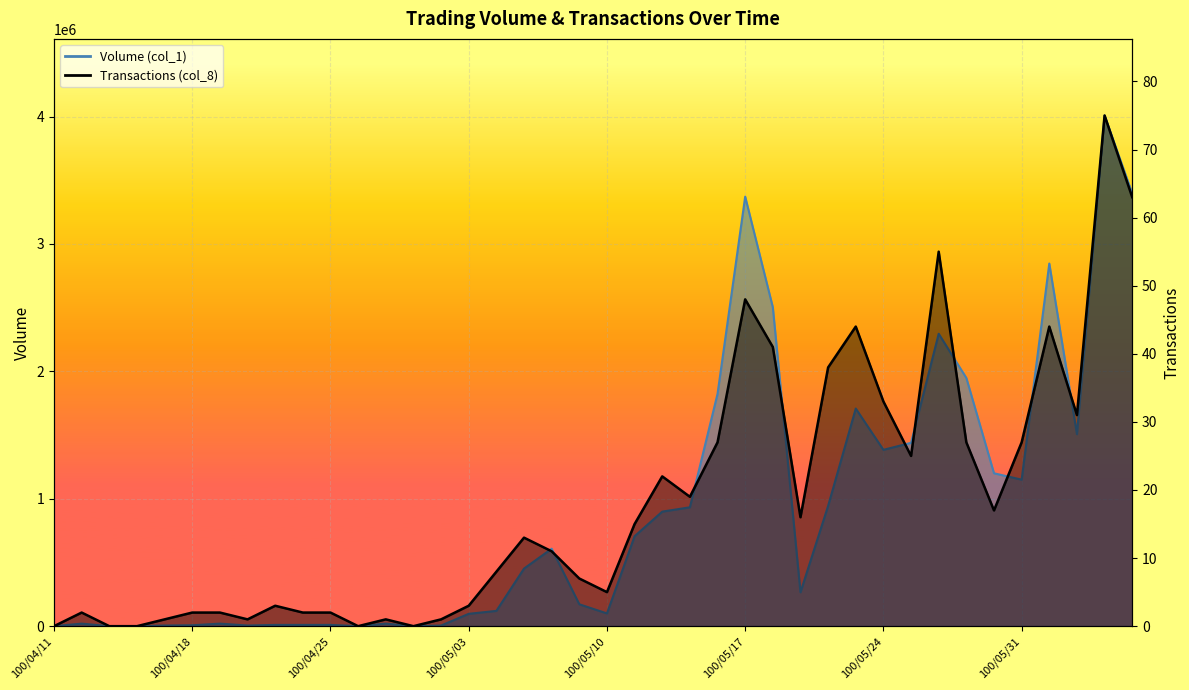

Rank the series by their maximum value, from lowest to highest.

Transactions (col_8), Volume (col_1)